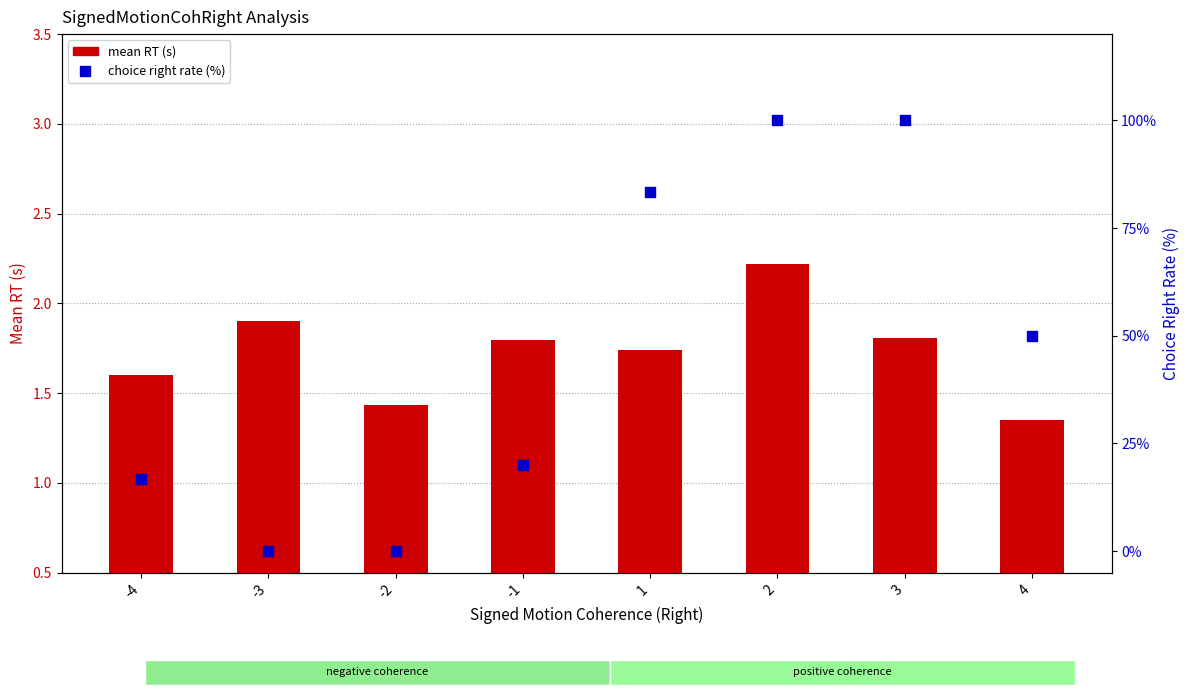

Which series has the widest spread of Y values?

choice right rate (%)